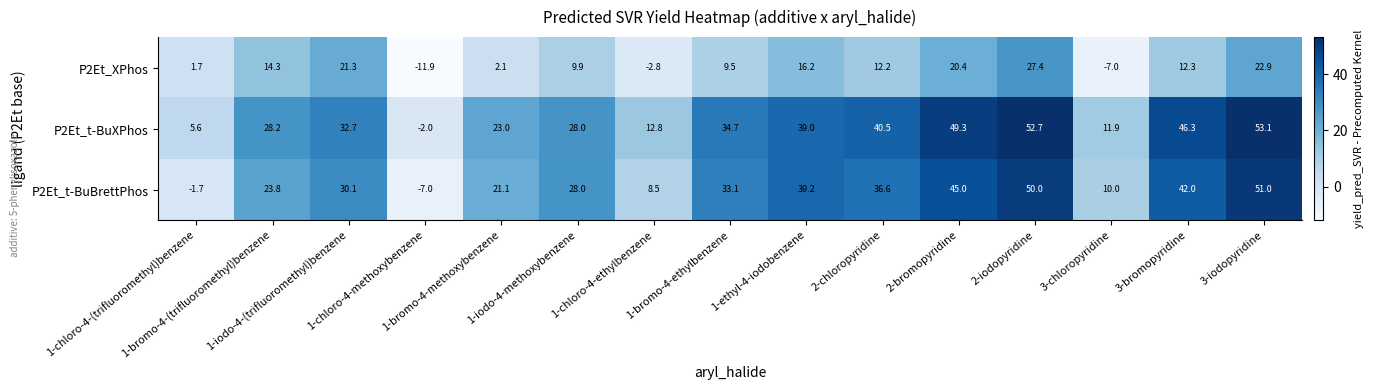

At which category is the sum across all series the highest?

2-iodopyridine